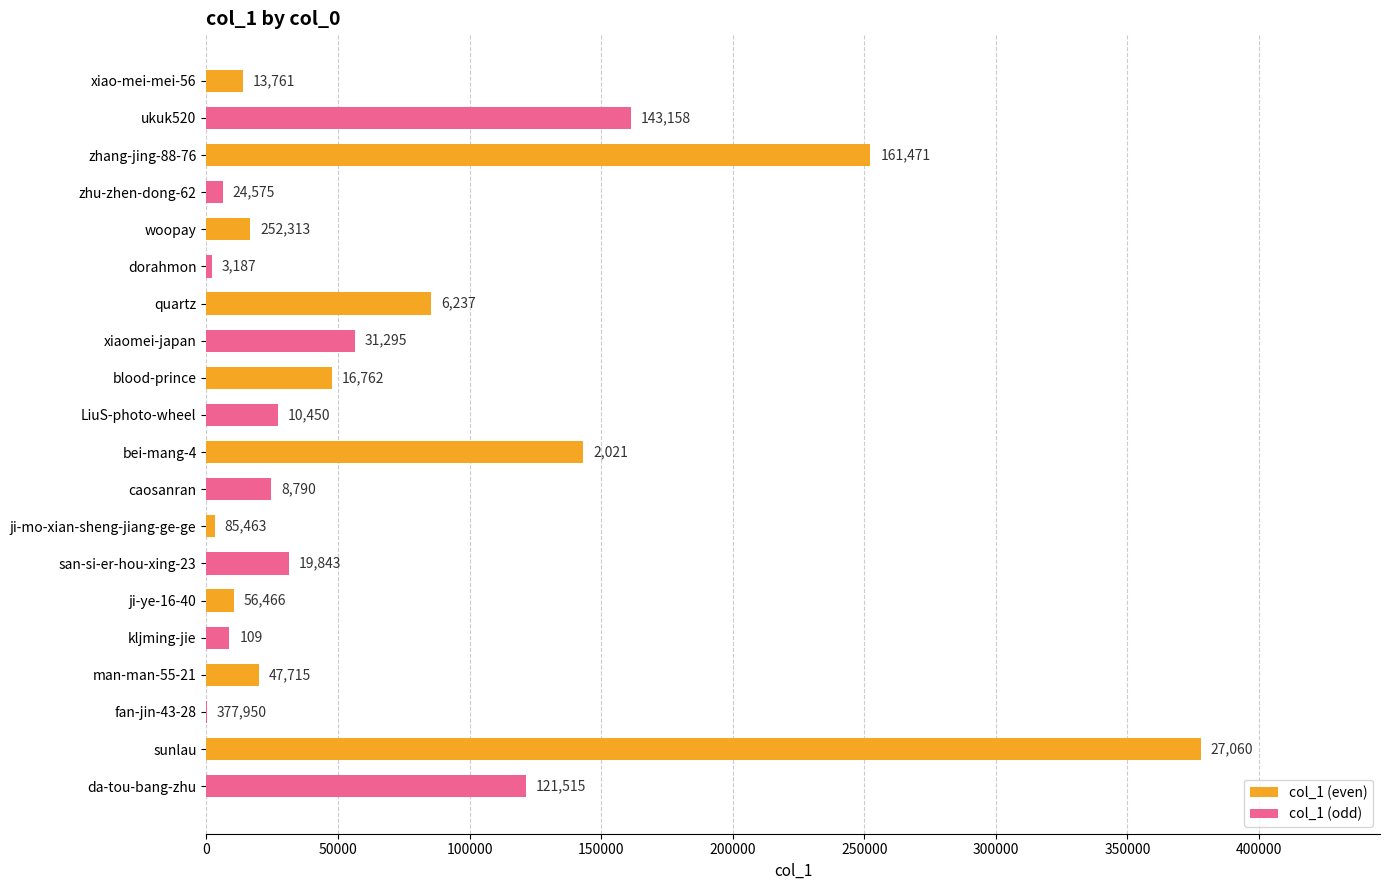

What is the highest value of the col_1 (odd) series?

161471